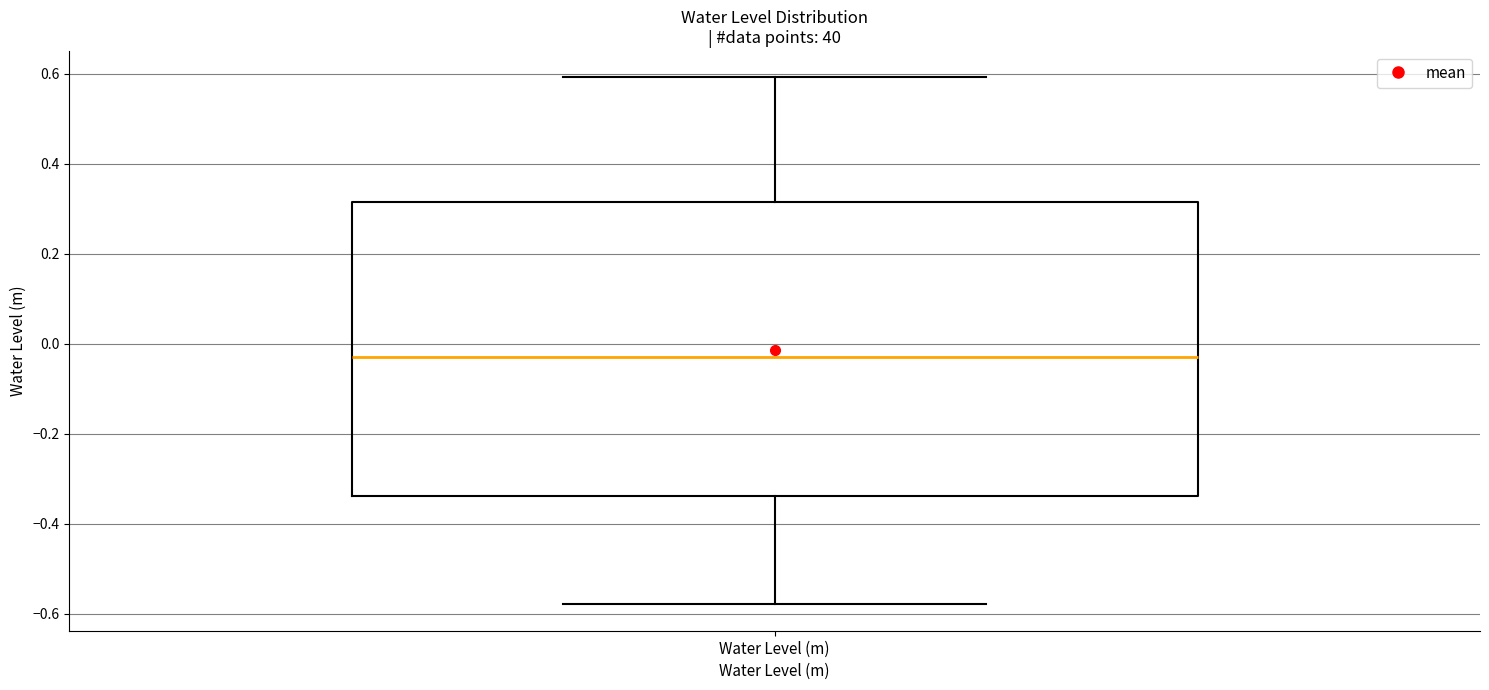

Where does the lower whisker of the box for Water Level (m) end on the y-axis? The values are not printed on the chart, so give them approximately, as read against the axis.

-0.58